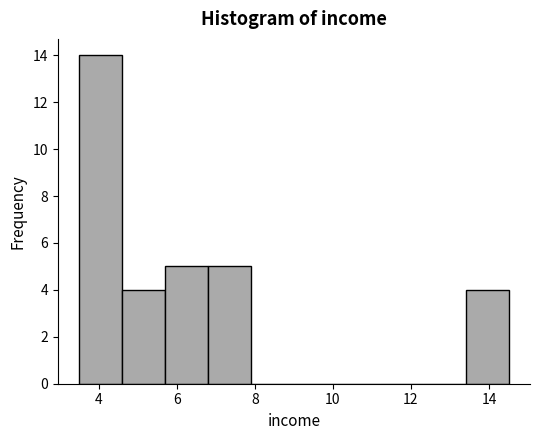

What is the height of the bar covering 3.5 to 4.6 on the x-axis? Neither the bar edges nor the heights are printed on the chart, so give them approximately, as read against the axes.

14